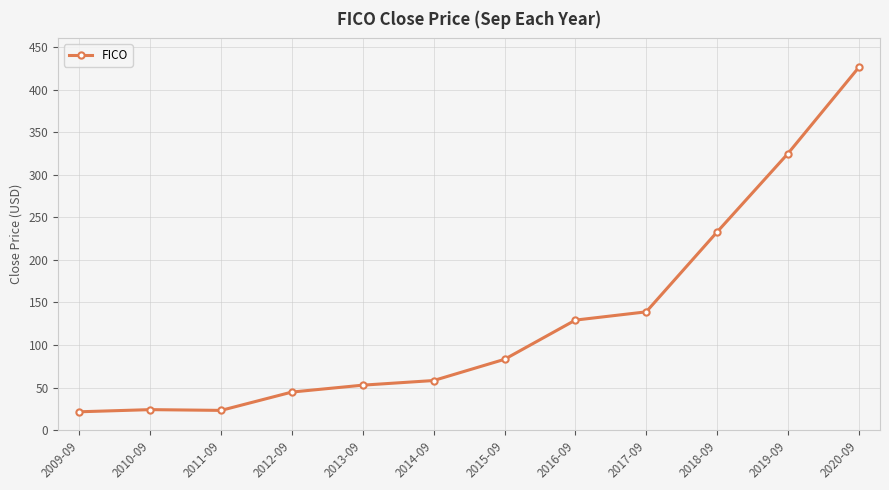

What is the sum of the values at 2019-09 and 2017-09?

463.6